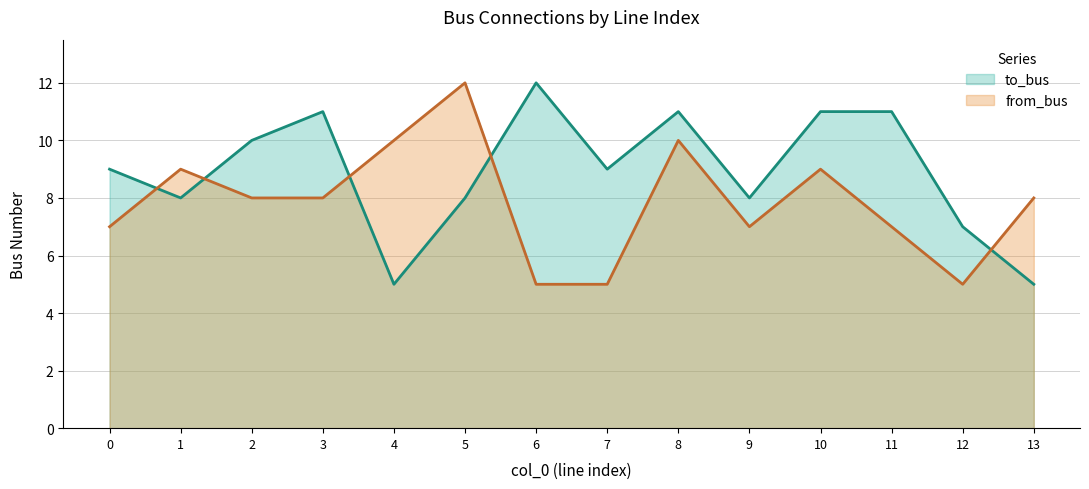

The value of to_bus at 10 is 11. True or false?

True